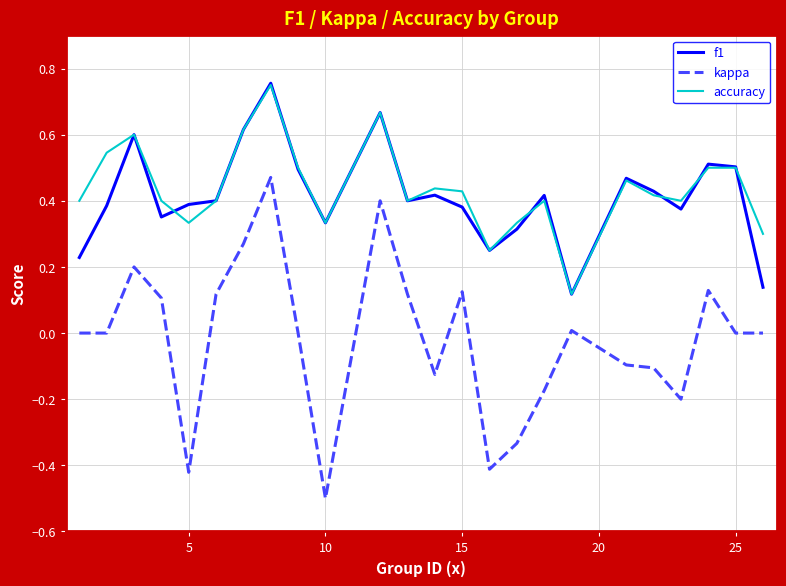

True or false: f1 and kappa intersect in this chart.

False